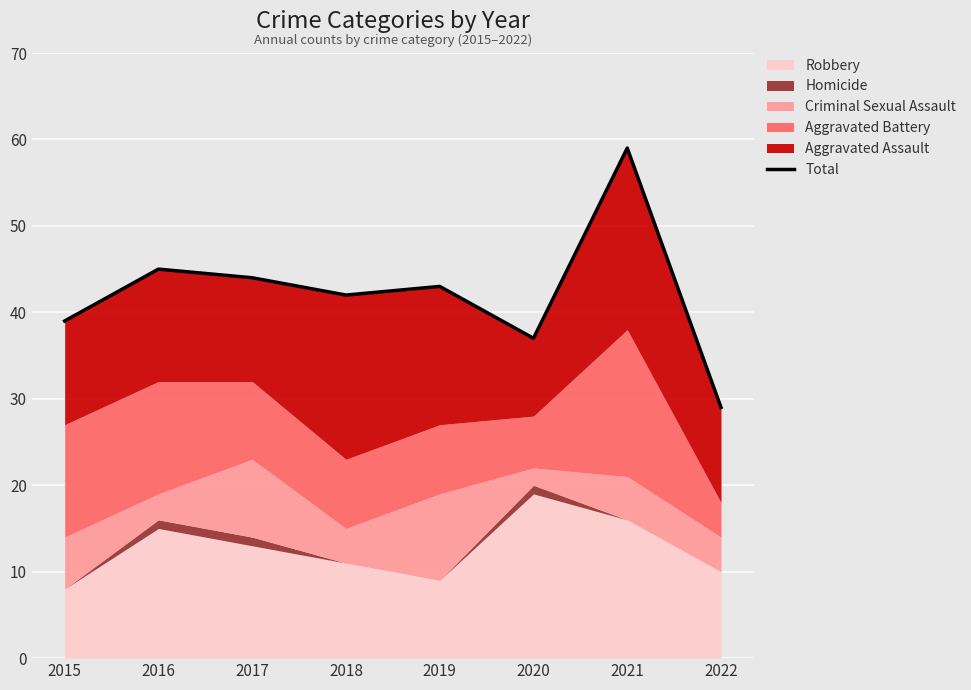

True or false: the data has more than 0 interior local peaks.

True